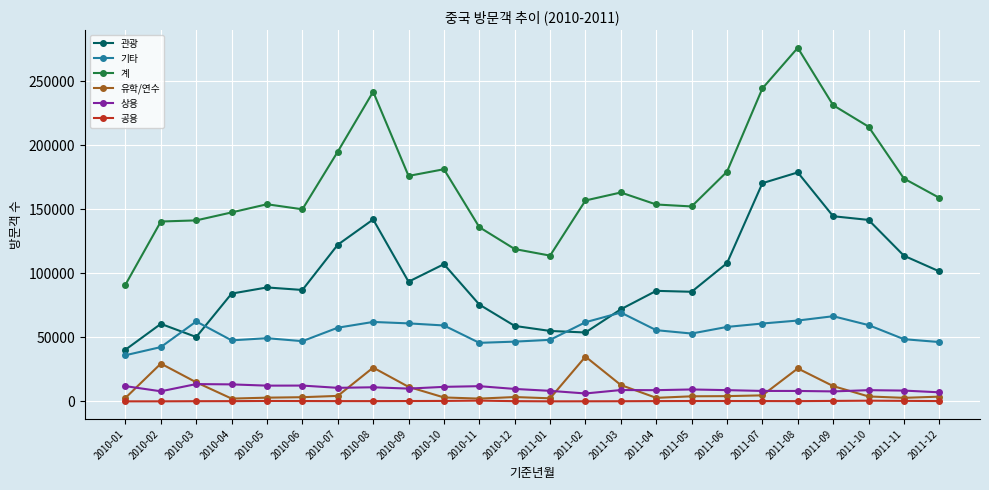

What is the maximum value shown in the chart?

276299